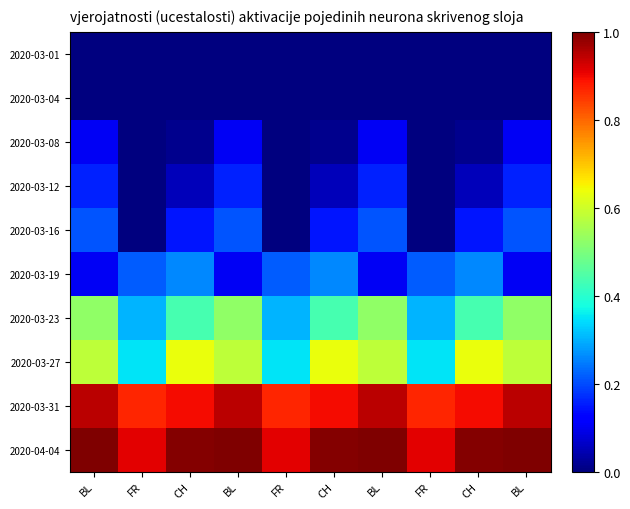

Reading left to right, transcribe all the data shown in this chart.

2020-03-01: BL=0.0	FR=0.0	CH=0.0	BL=0.0	FR=0.0	CH=0.0	BL=0.0	FR=0.0	CH=0.0	BL=0.0
2020-03-04: BL=0.0	FR=0.0	CH=0.0	BL=0.0	FR=0.0	CH=0.0	BL=0.0	FR=0.0	CH=0.0	BL=0.0
2020-03-08: BL=0.1	FR=0.0	CH=0.0	BL=0.1	FR=0.0	CH=0.0	BL=0.1	FR=0.0	CH=0.0	BL=0.1
2020-03-12: BL=0.2	FR=0.0	CH=0.1	BL=0.2	FR=0.0	CH=0.1	BL=0.2	FR=0.0	CH=0.1	BL=0.2
2020-03-16: BL=0.2	FR=0.0	CH=0.1	BL=0.2	FR=0.0	CH=0.1	BL=0.2	FR=0.0	CH=0.1	BL=0.2
2020-03-19: BL=0.1	FR=0.2	CH=0.3	BL=0.1	FR=0.2	CH=0.3	BL=0.1	FR=0.2	CH=0.3	BL=0.1
2020-03-23: BL=0.5	FR=0.3	CH=0.4	BL=0.5	FR=0.3	CH=0.4	BL=0.5	FR=0.3	CH=0.4	BL=0.5
2020-03-27: BL=0.6	FR=0.3	CH=0.6	BL=0.6	FR=0.3	CH=0.6	BL=0.6	FR=0.3	CH=0.6	BL=0.6
2020-03-31: BL=0.9	FR=0.9	CH=0.9	BL=0.9	FR=0.9	CH=0.9	BL=0.9	FR=0.9	CH=0.9	BL=0.9
2020-04-04: BL=1.0	FR=0.9	CH=1.0	BL=1.0	FR=0.9	CH=1.0	BL=1.0	FR=0.9	CH=1.0	BL=1.0